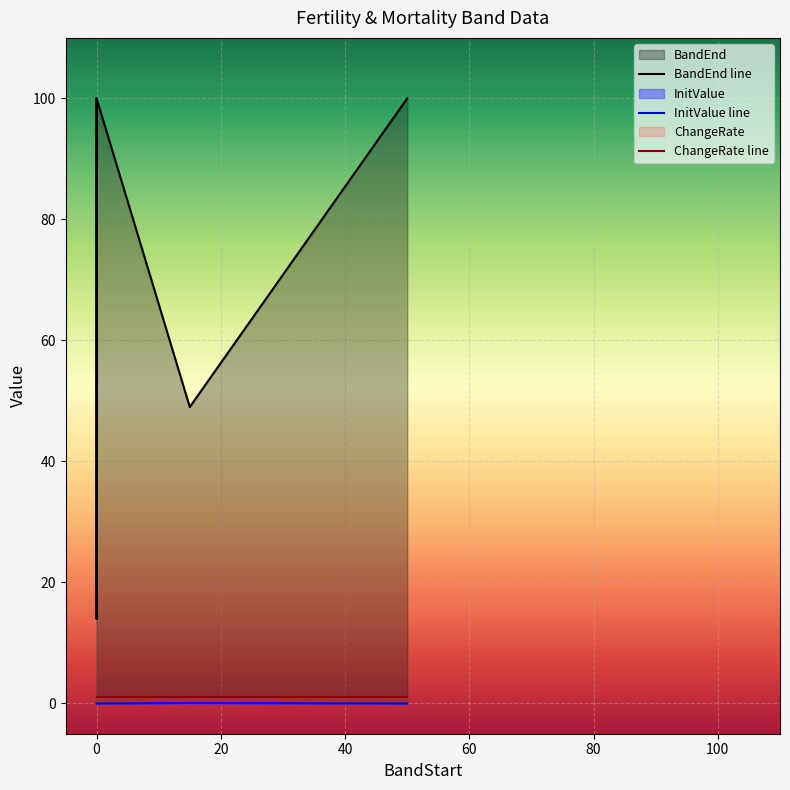

What are all the series names shown in the legend?

BandEnd, InitValue, ChangeRate